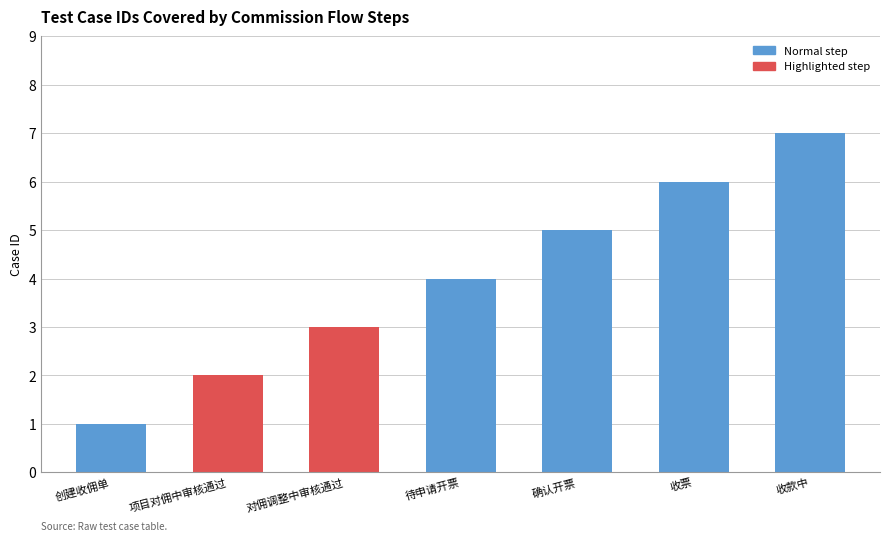

Reading left to right, what are all the values shown in this chart?

1	2	3	4	5	6	7